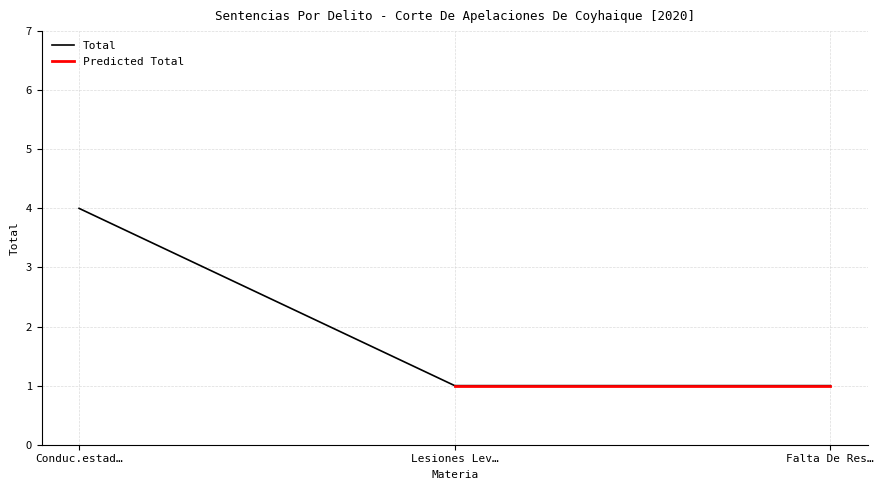

Reading right to left, what are all the values shown in this chart?

1	1	4